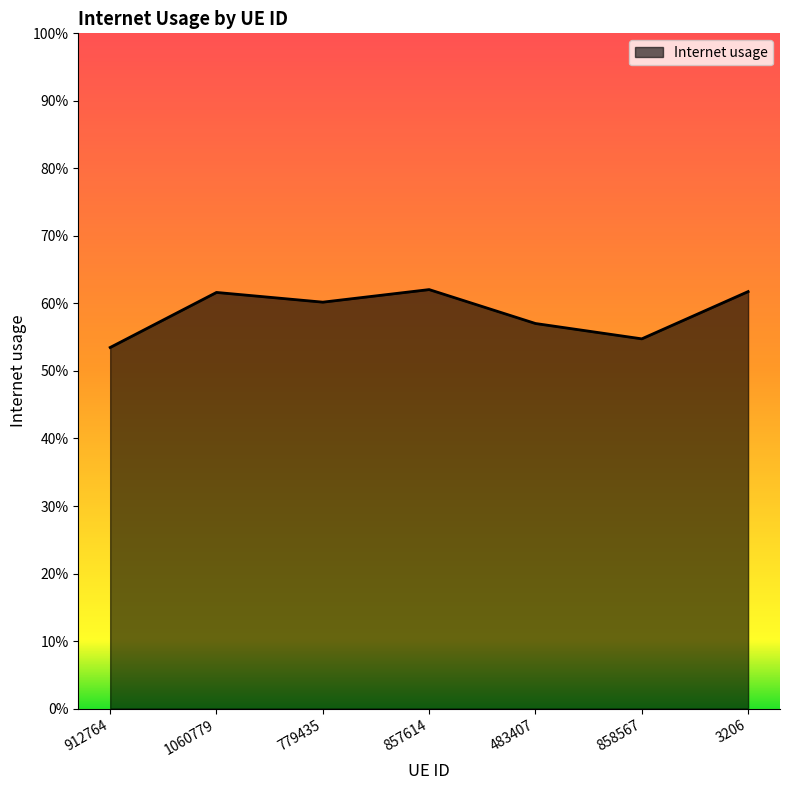

Reading left to right, extract all data points from this chart.

912764=0.5	1060779=0.6	779435=0.6	857614=0.6	483407=0.6	858567=0.5	3206=0.6